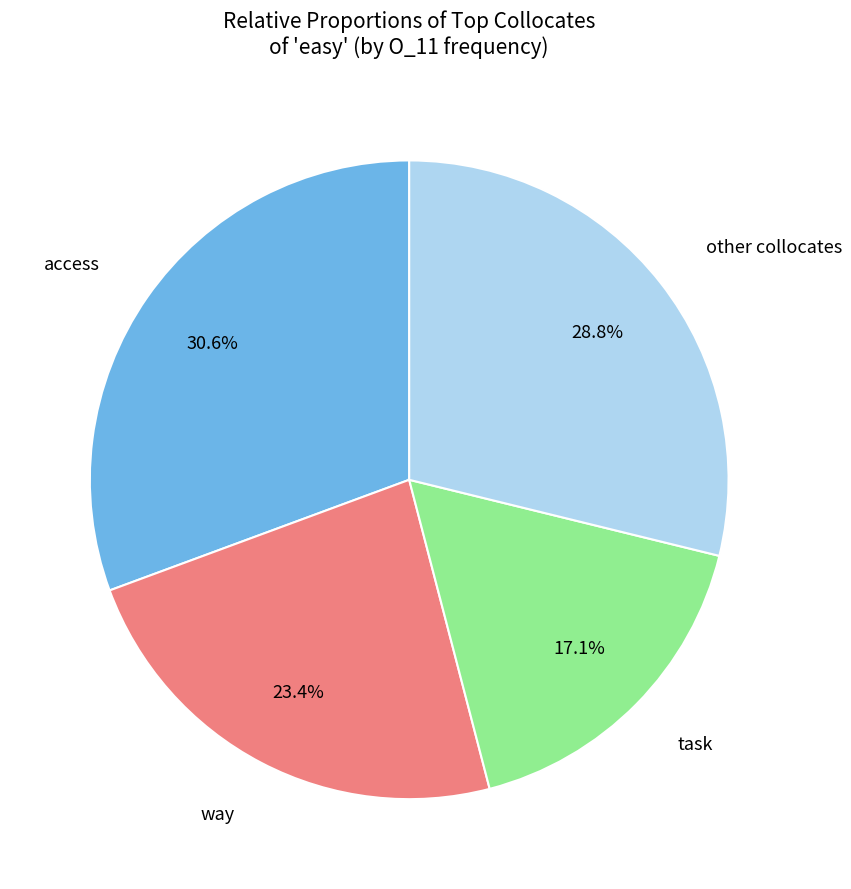

Approximately how many times larger is the value at task compared to way?

0.7